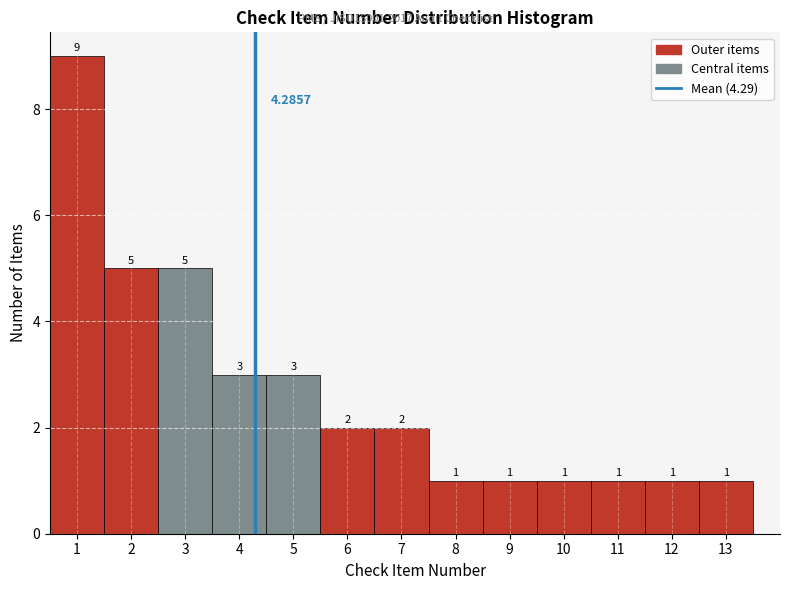

Reading left to right, transcribe this chart: for each bar, give the range it covers on the x-axis and its height.

0.5 to 1.5: 9.0000
1.5 to 2.5: 5.0000
2.5 to 3.5: 5.0000
3.5 to 4.5: 3.0000
4.5 to 5.5: 3.0000
5.5 to 6.5: 2.0000
6.5 to 7.5: 2.0000
7.5 to 8.5: 1.0000
8.5 to 9.5: 1.0000
9.5 to 10.5: 1.0000
10.5 to 11.5: 1.0000
11.5 to 12.5: 1.0000
12.5 to 13.5: 1.0000